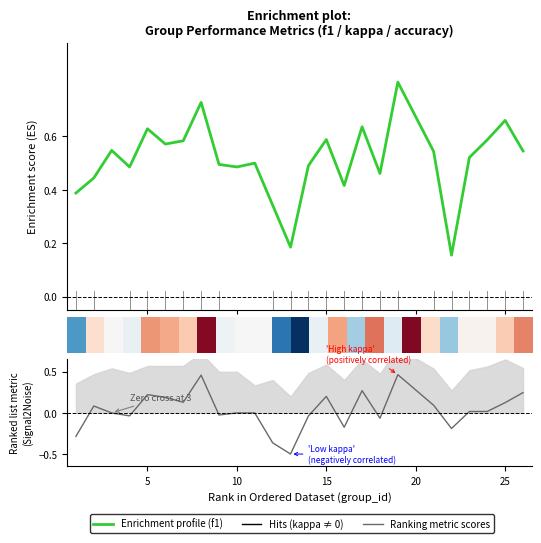

True or false: kappa and f1 (Enrichment profile) intersect in this chart.

False